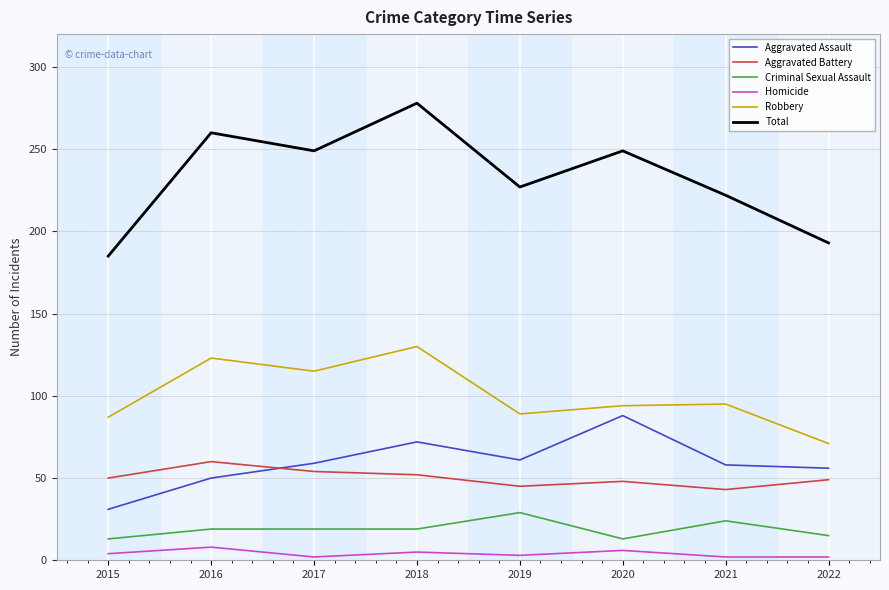

True or false: Total and Homicide cross at least once.

False